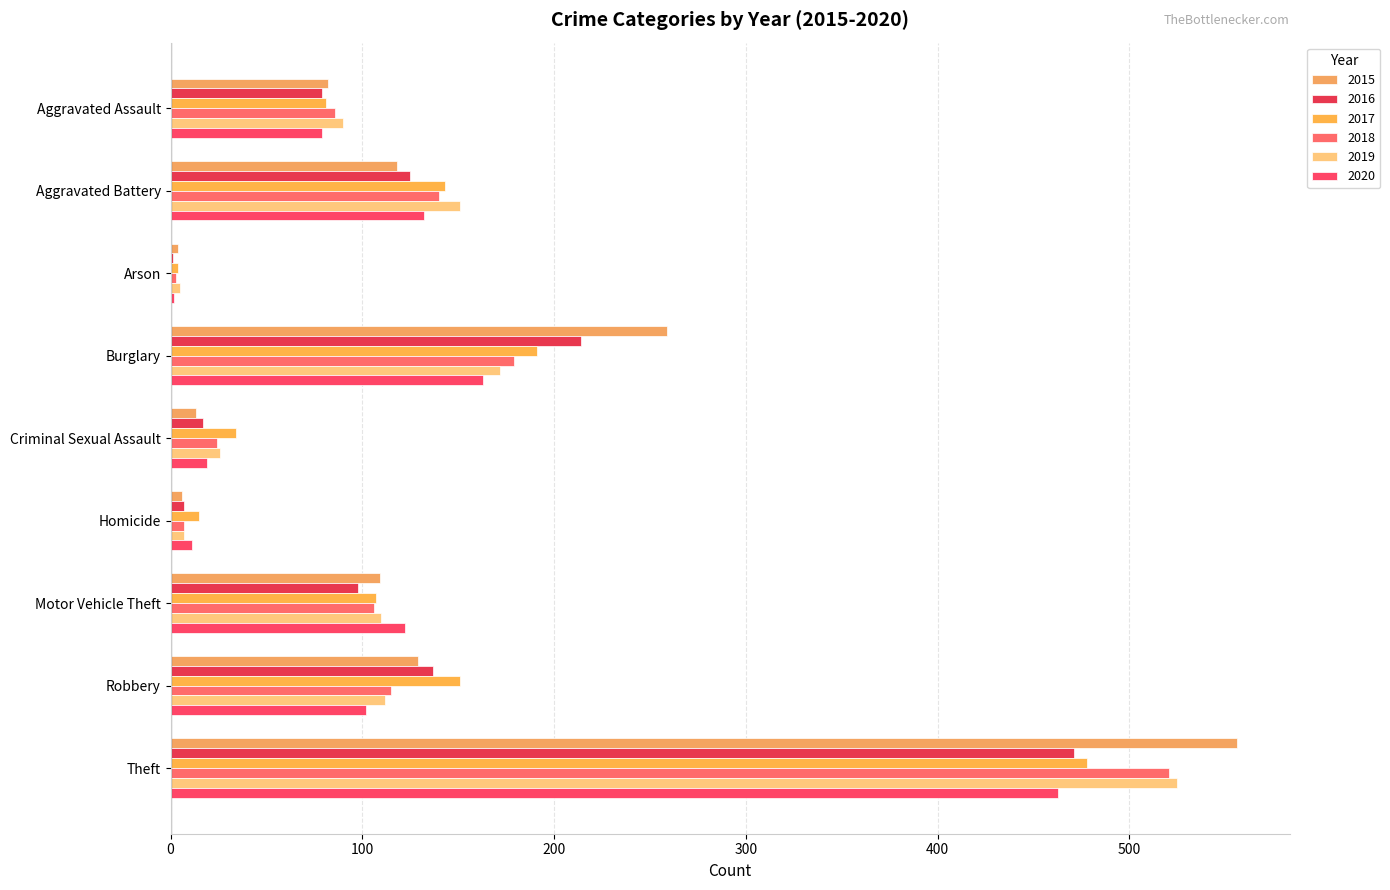

How many data points does each series have?

9